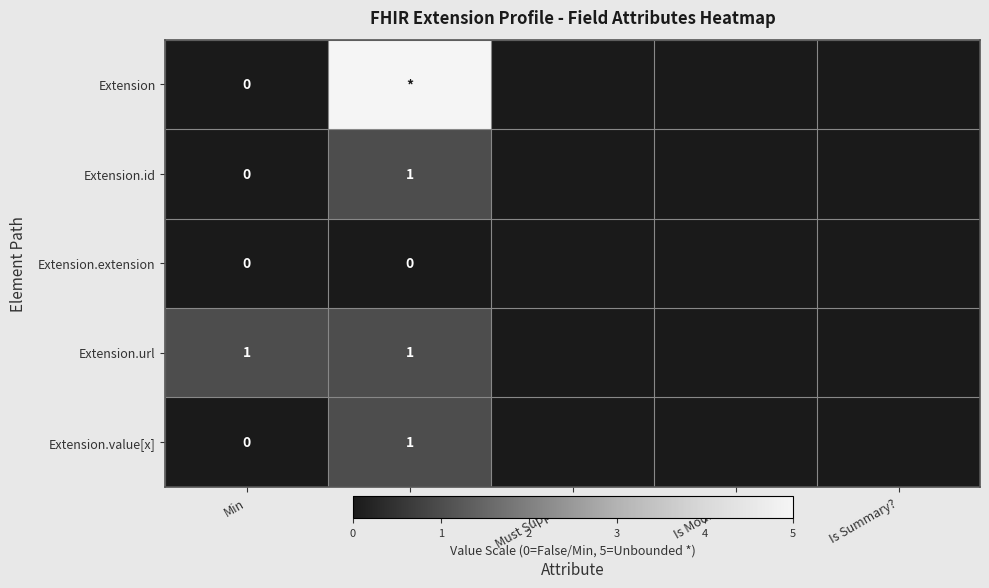

Which has a higher value, Is Modifier? or Is Summary??

Is Modifier?